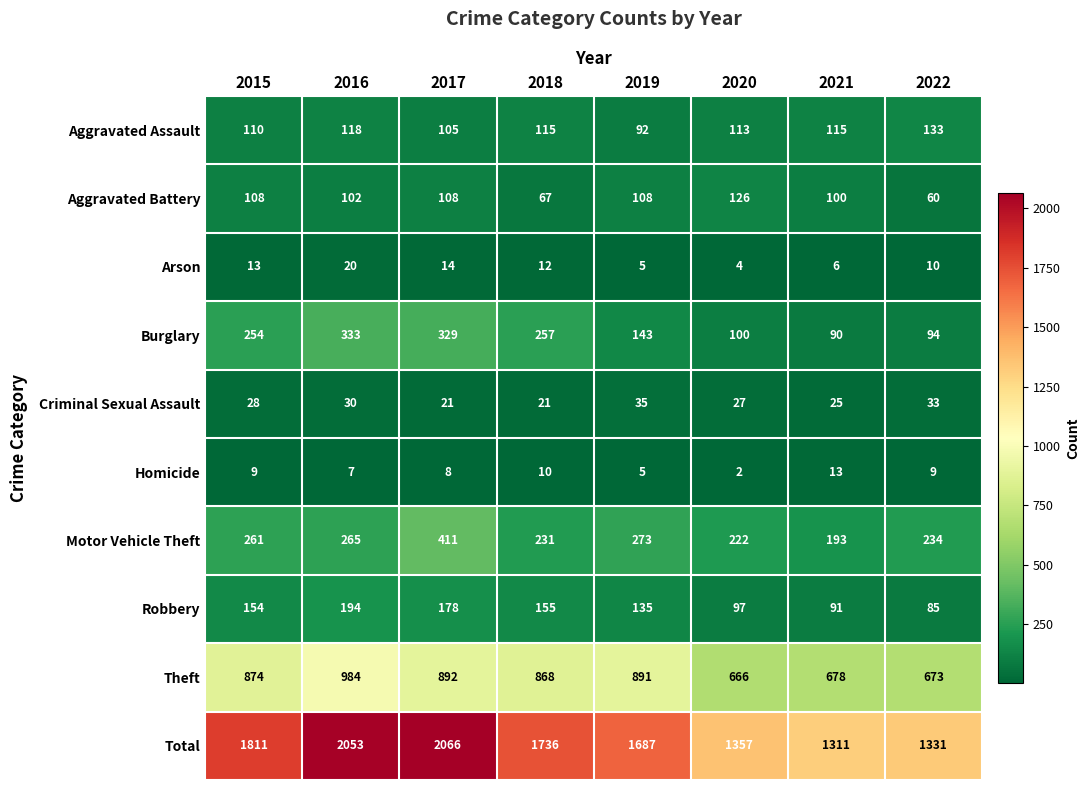

Which series has the largest range (max minus min)?

Total